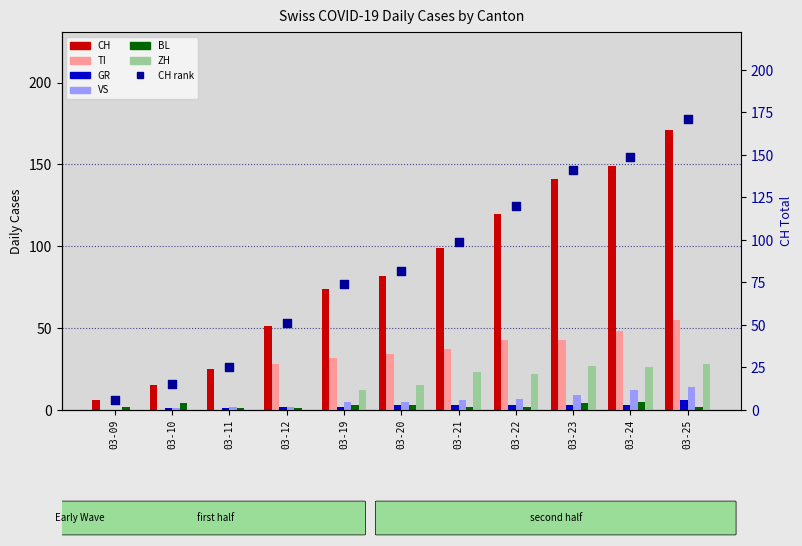

What are all the series names shown in the legend?

CH, TI, GR, VS, BL, ZH